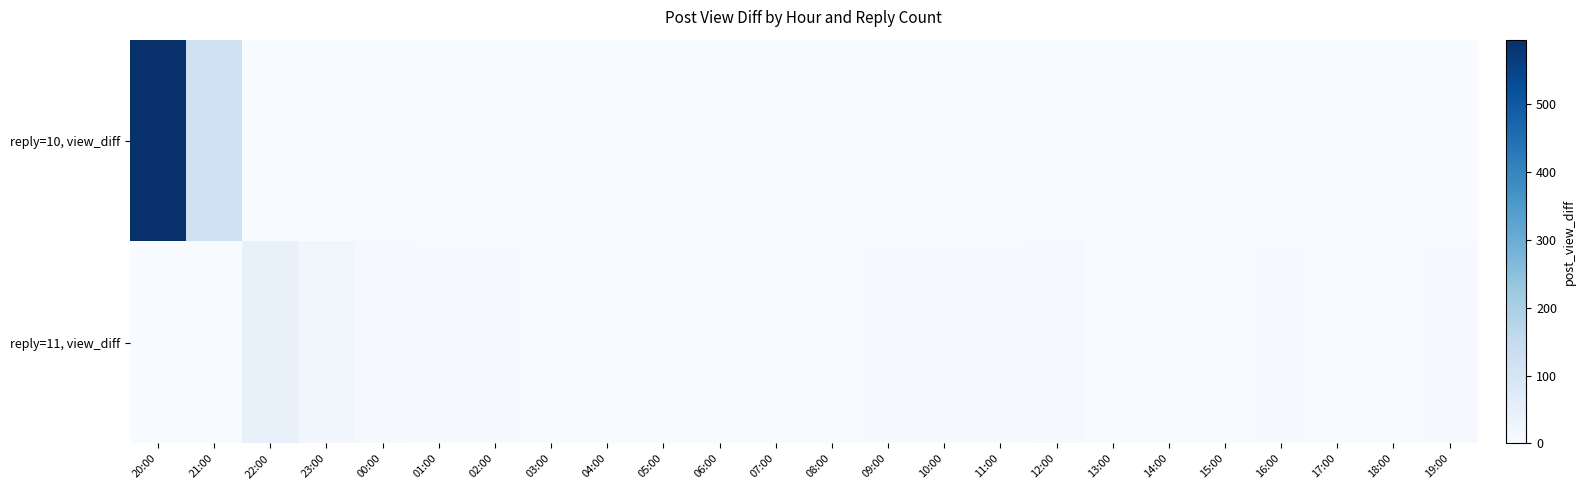

Which series has the widest spread of values?

reply=10, view_diff